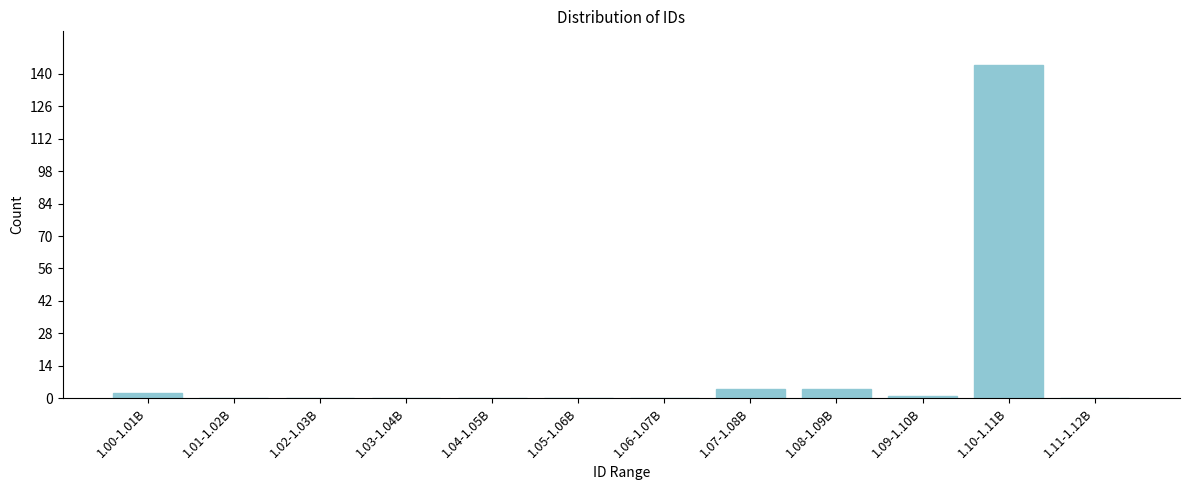

Reading left to right, list all the values displayed in this chart.

1.00-1.01B=2	1.01-1.02B=0	1.02-1.03B=0	1.03-1.04B=0	1.04-1.05B=0	1.05-1.06B=0	1.06-1.07B=0	1.07-1.08B=4	1.08-1.09B=4	1.09-1.10B=1	1.10-1.11B=144	1.11-1.12B=0